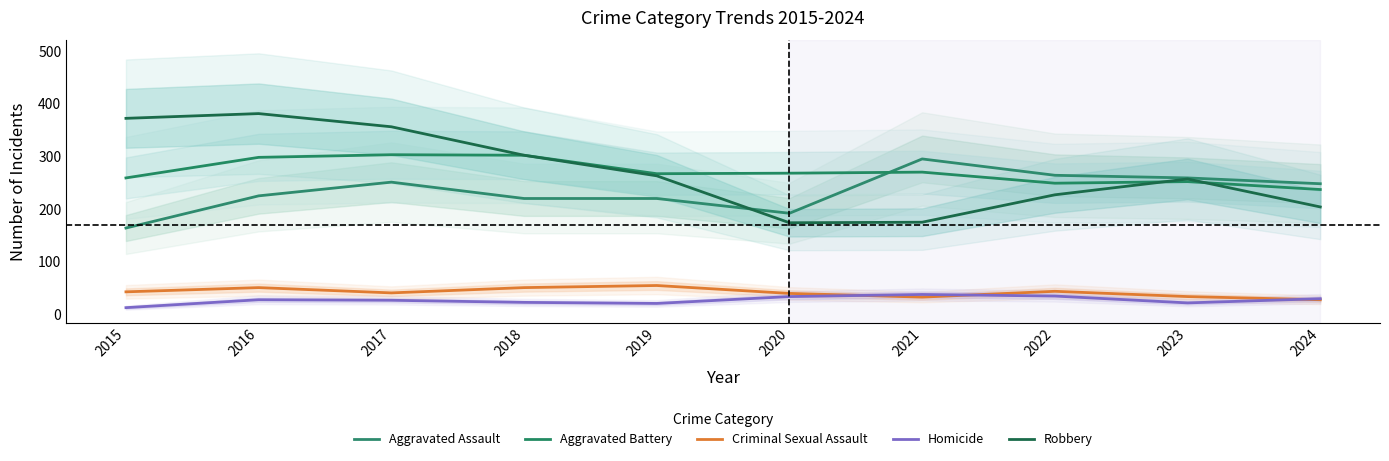

What is the difference between the Criminal Sexual Assault values at 2018 and 2017?

10